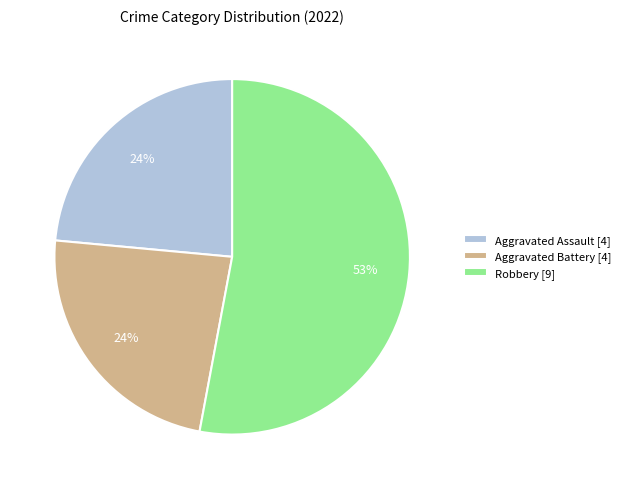

Between Robbery [9] and Aggravated Assault [4], which is larger?

Robbery [9]